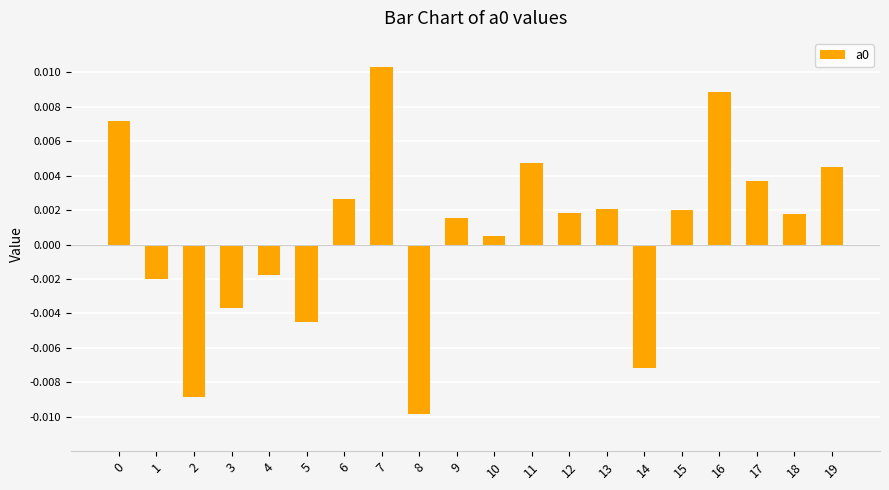

How many values exceed 0?

13